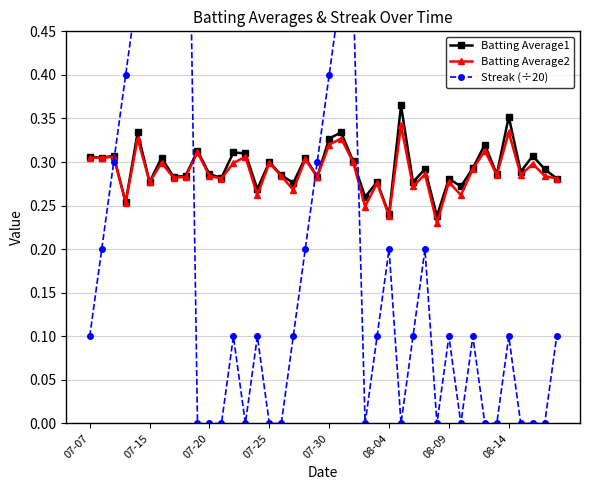

Is it true that Batting Average2 equals 0.3 at 39?

True